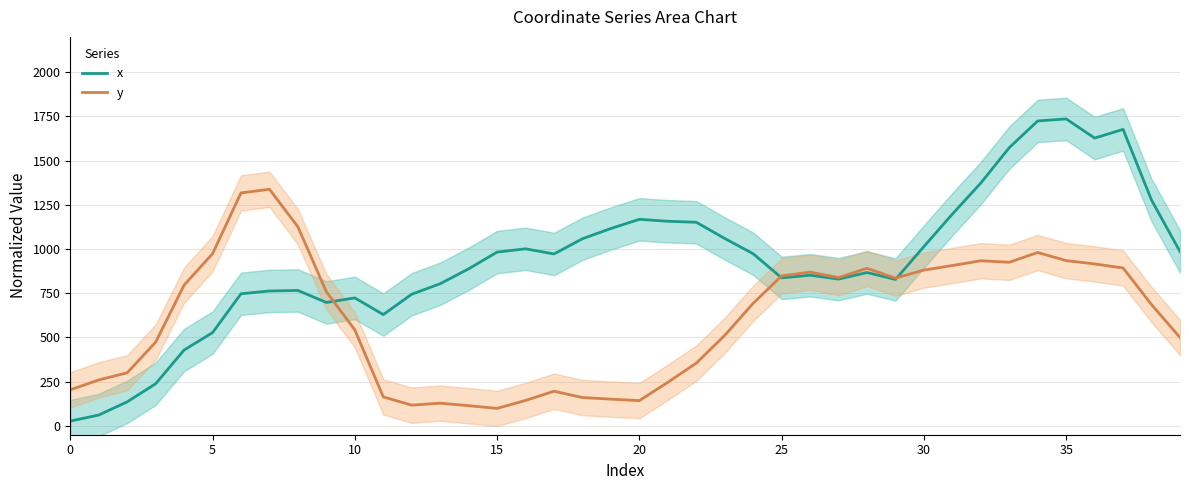

What is the maximum value for x?

1736.0